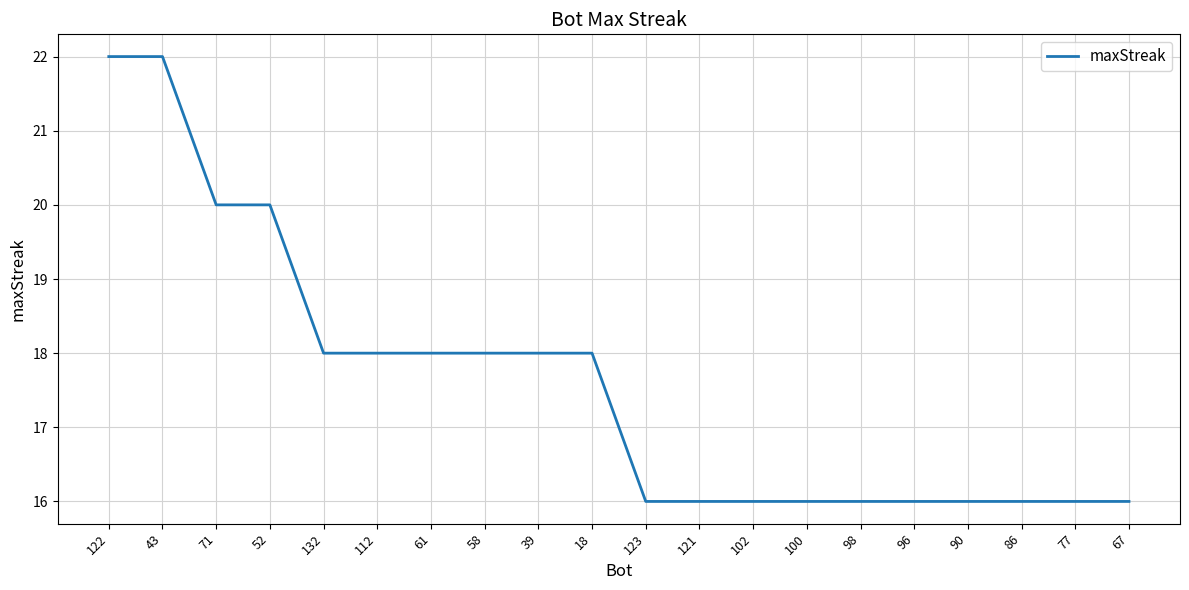

What position from the right is 67?

1